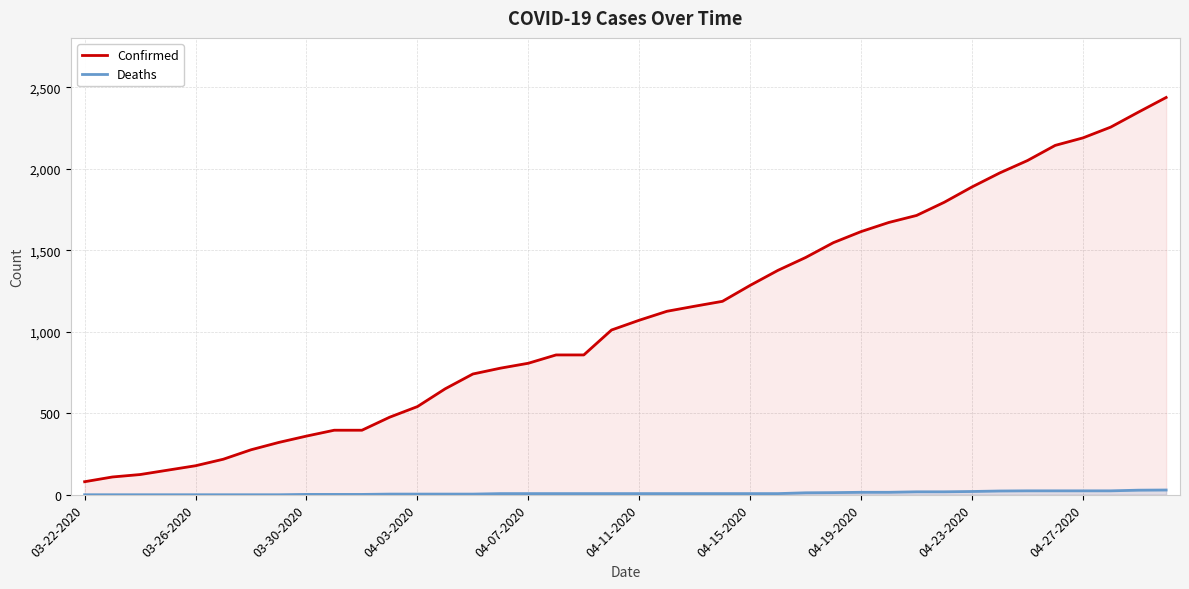

The Confirmed series shows 2144 at 35. True or false?

True